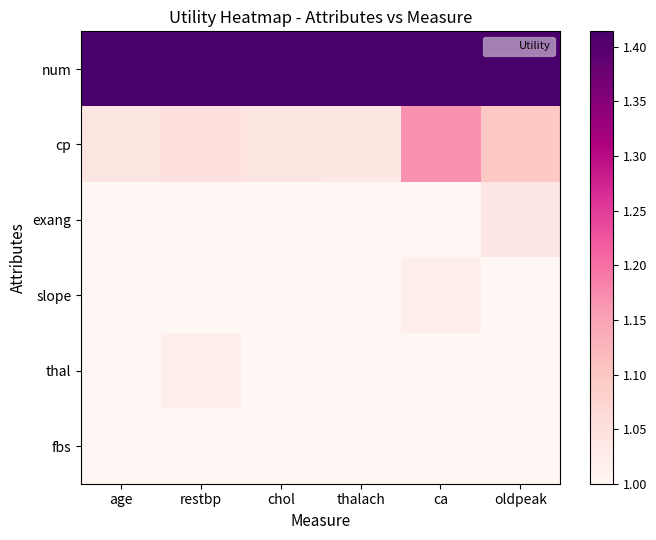

Which series has the largest total across all categories?

num